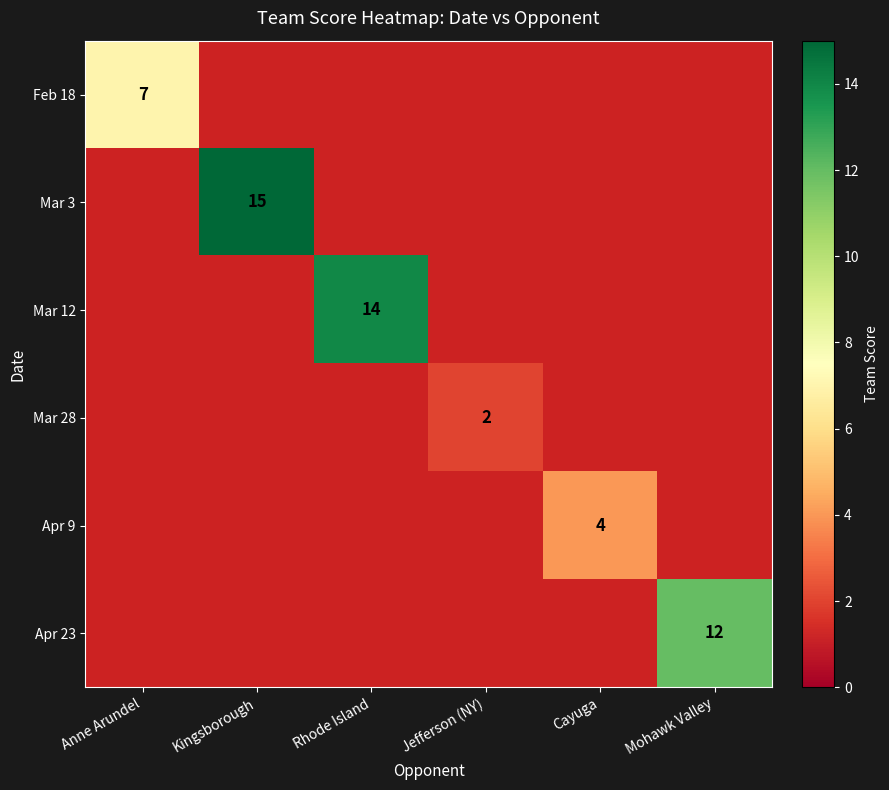

The value of Feb 18 at Anne Arundel is 10.9. True or false?

False